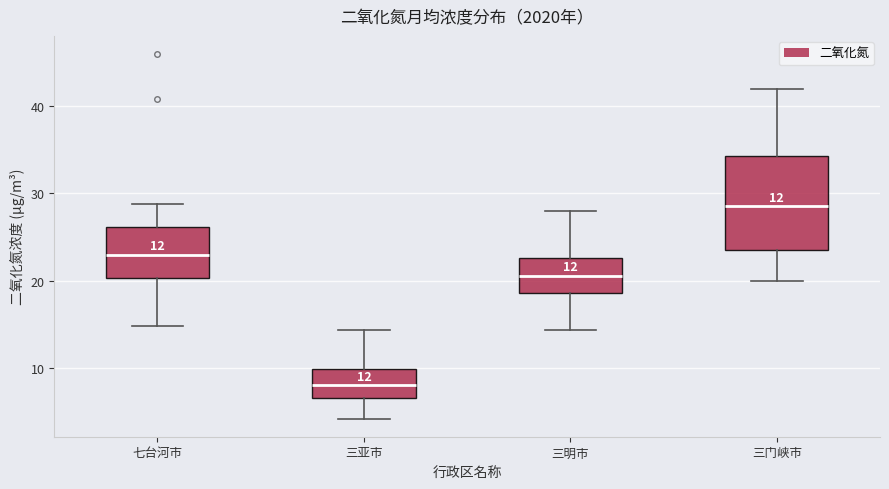

Comparing the boxes themselves (not the whiskers), which one is the tallest?

三门峡市